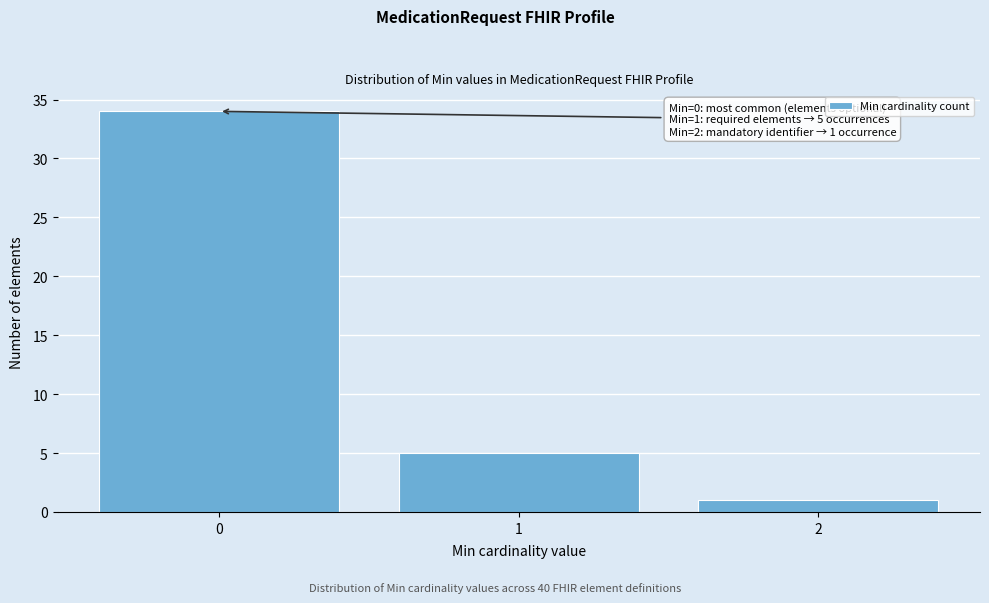

Reading left to right, transcribe all the data shown in this chart.

0=34	1=5	2=1